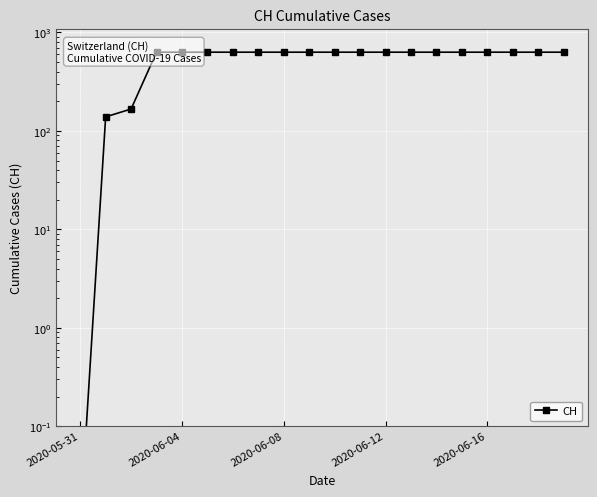

What is the difference between the maximum and second lowest values?

492.0